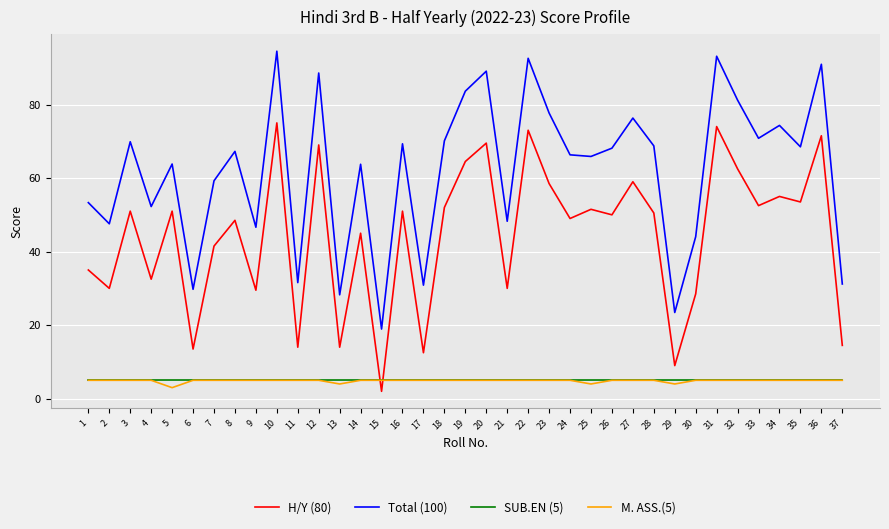

What is the difference between the maximum and minimum values in the M. ASS.(5) series?

2.0